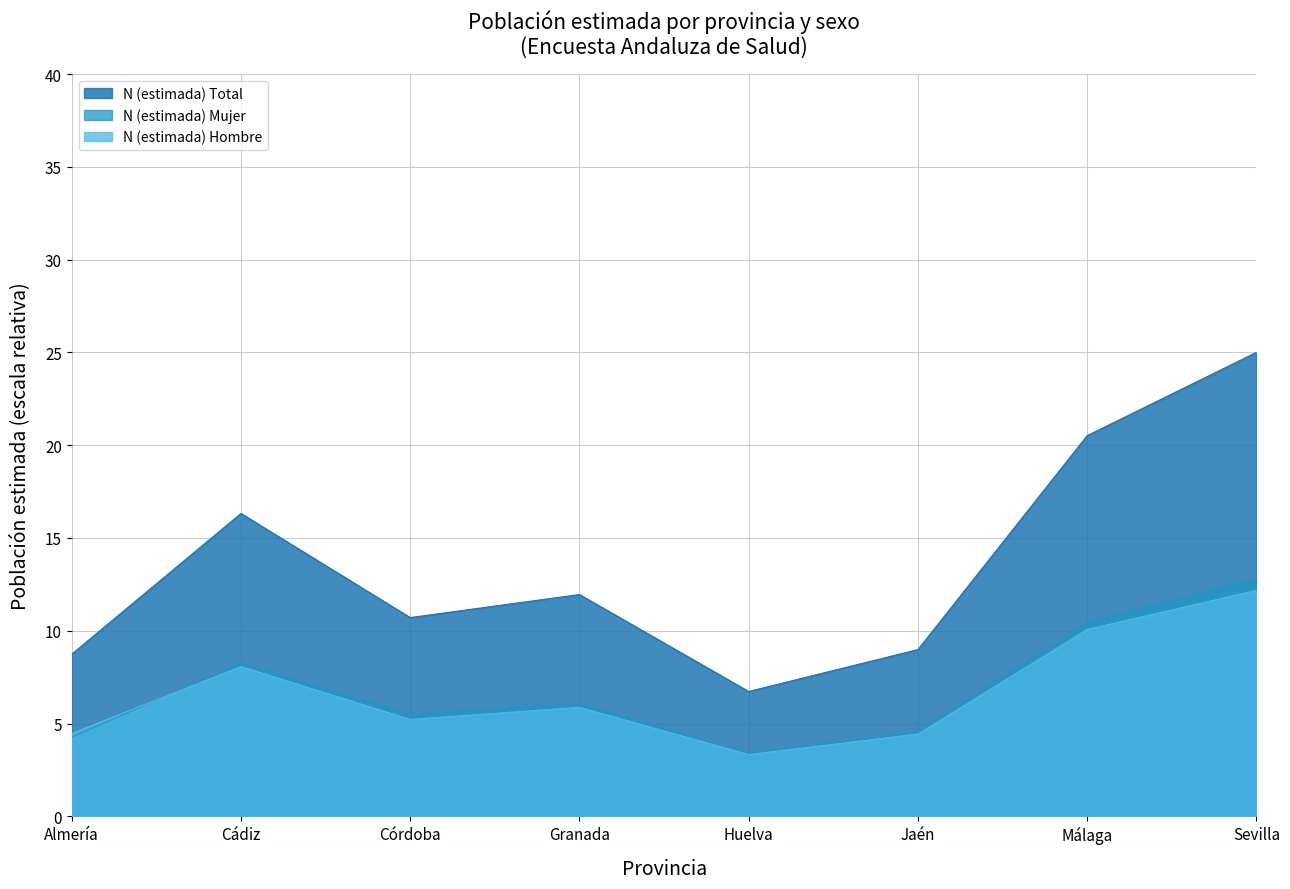

What is the difference between the maximum and minimum values in the N (estimada) Mujer series?

9.4